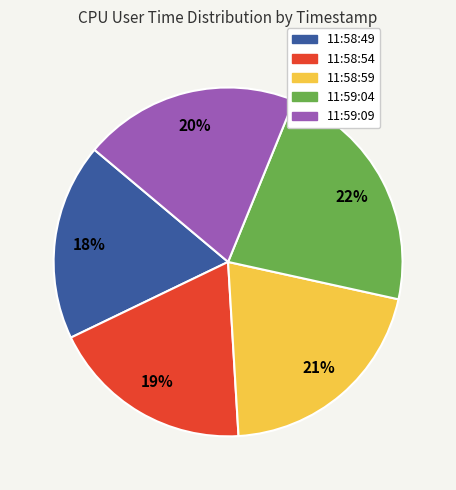

Count the number of slices in the pie.

5